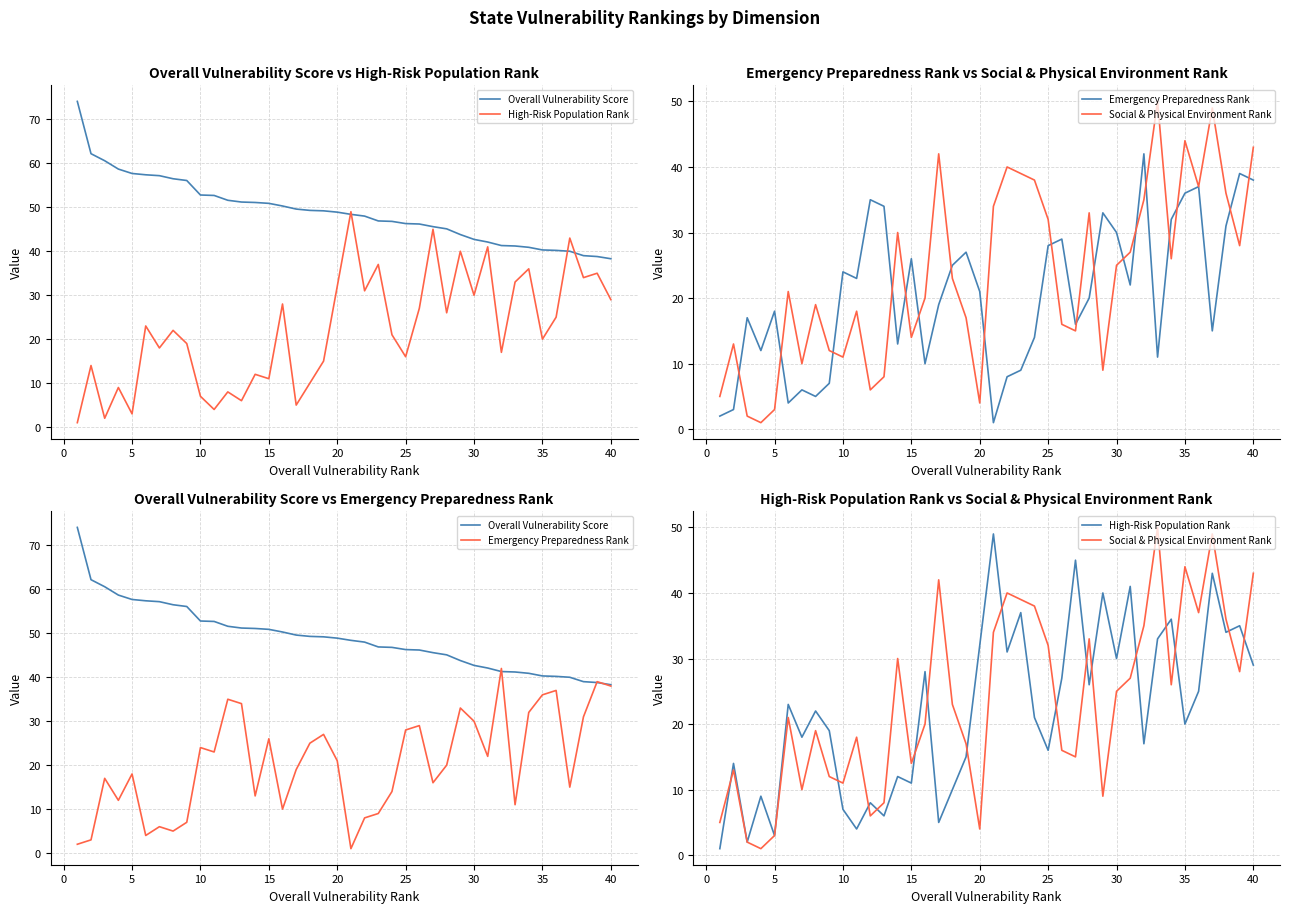

Does the chart have visible grid lines?

Yes